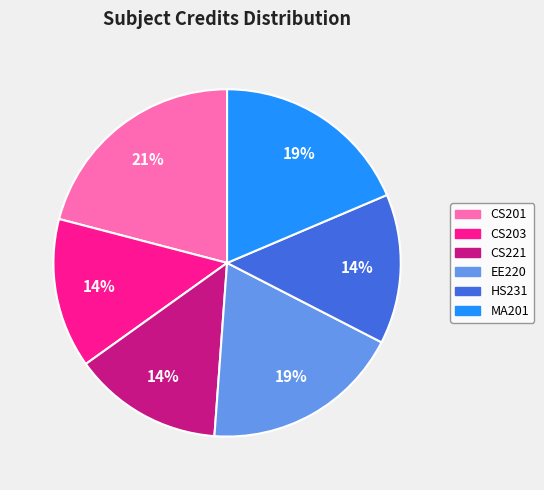

What percentage is the CS221 slice, to the nearest percent?

14%